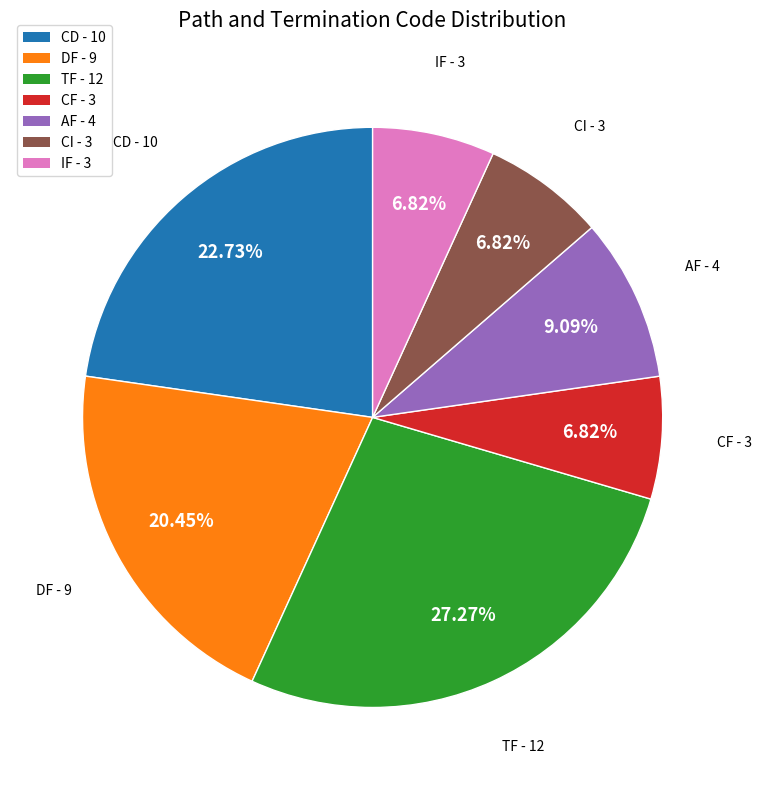

Count the number of slices in the pie.

7